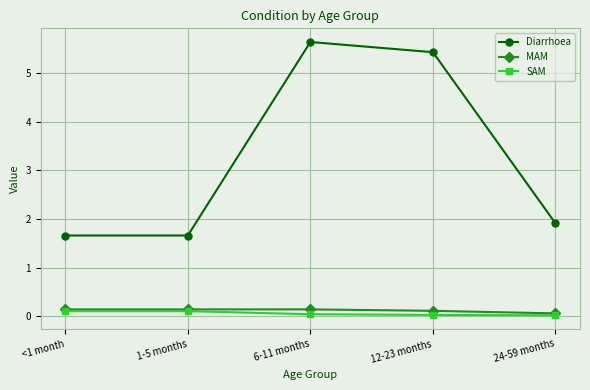

How many Diarrhoea values are between 1 and 5?

3